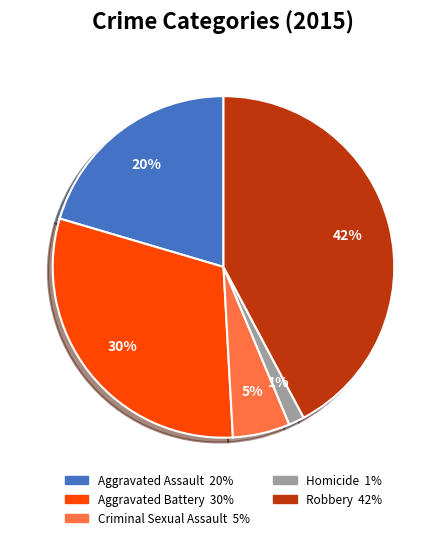

What is the ratio of the value at Aggravated Assault to the value at Robbery?

0.5